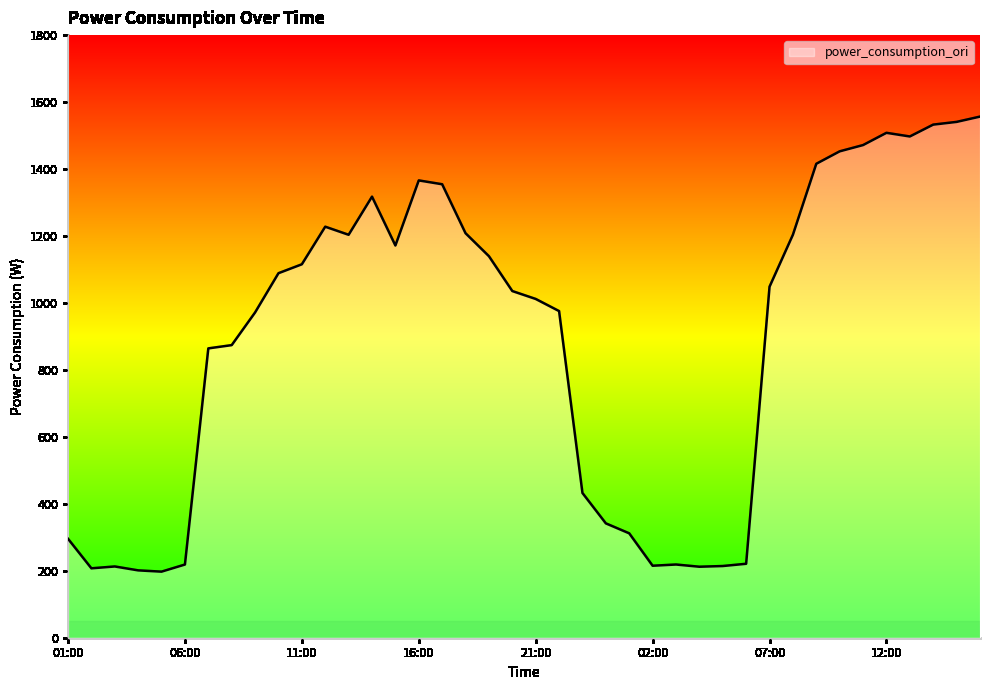

What is the difference between the maximum and minimum values?

1359.2